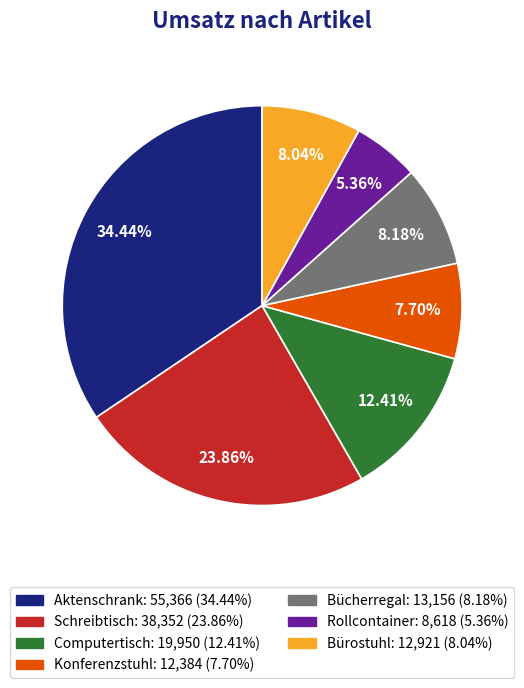

What is the smallest slice in the pie chart?

Rollcontainer